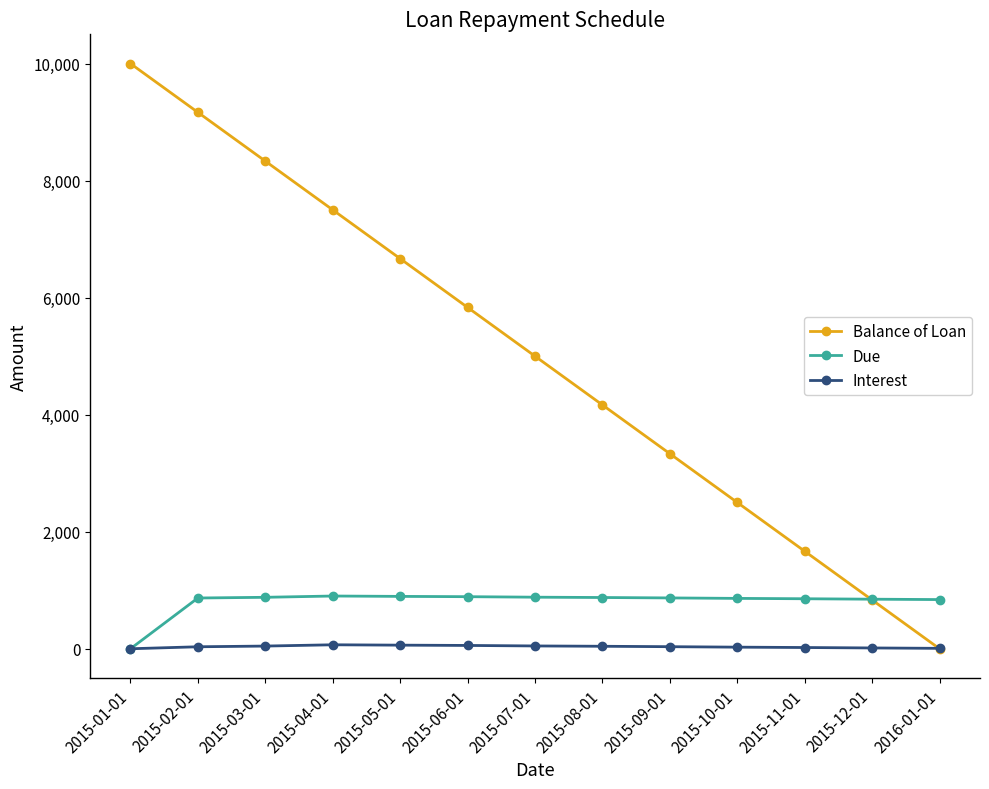

Between which two adjacent categories do Interest and Balance of Loan first intersect?

2015-12-01 and 2016-01-01